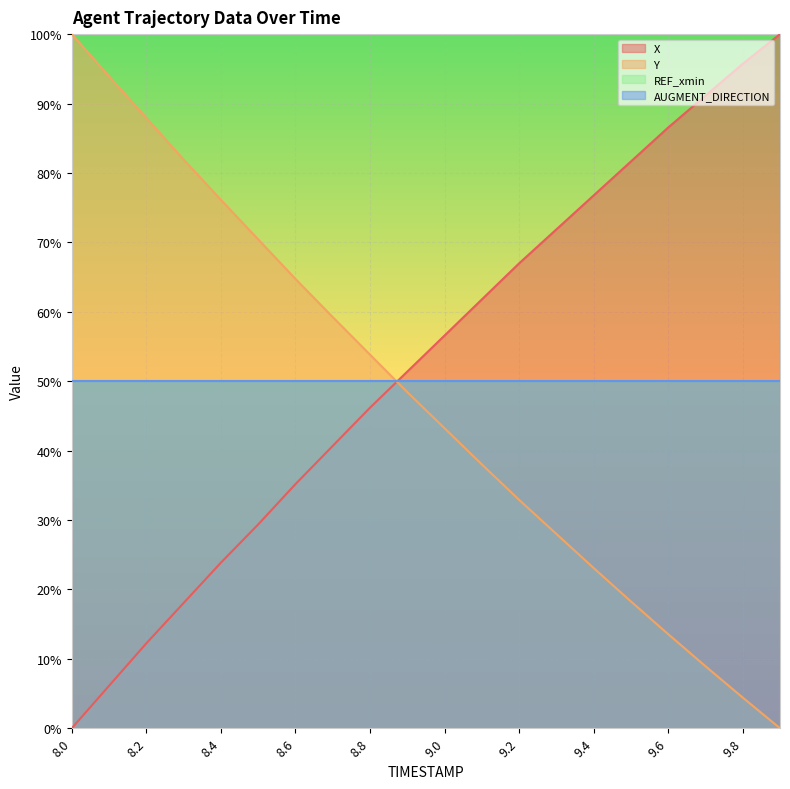

Does the chart display data point markers on the line(s)?

No